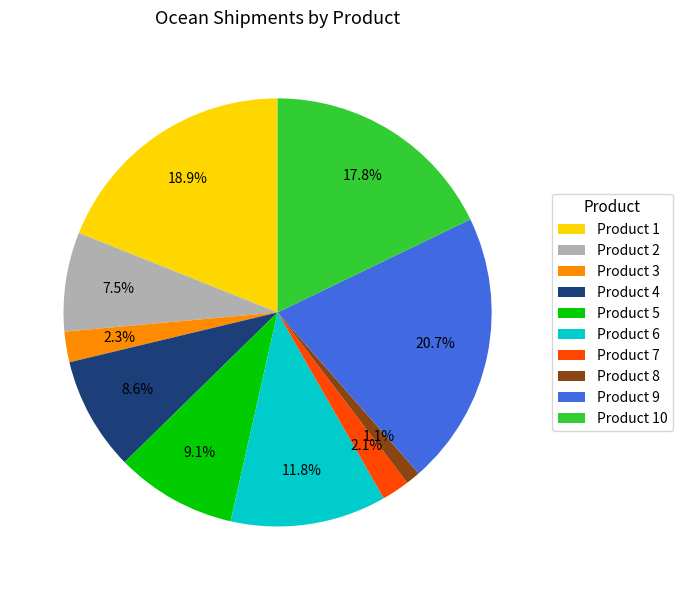

Do Product 1 and Product 2 together represent more than half of the pie?

No